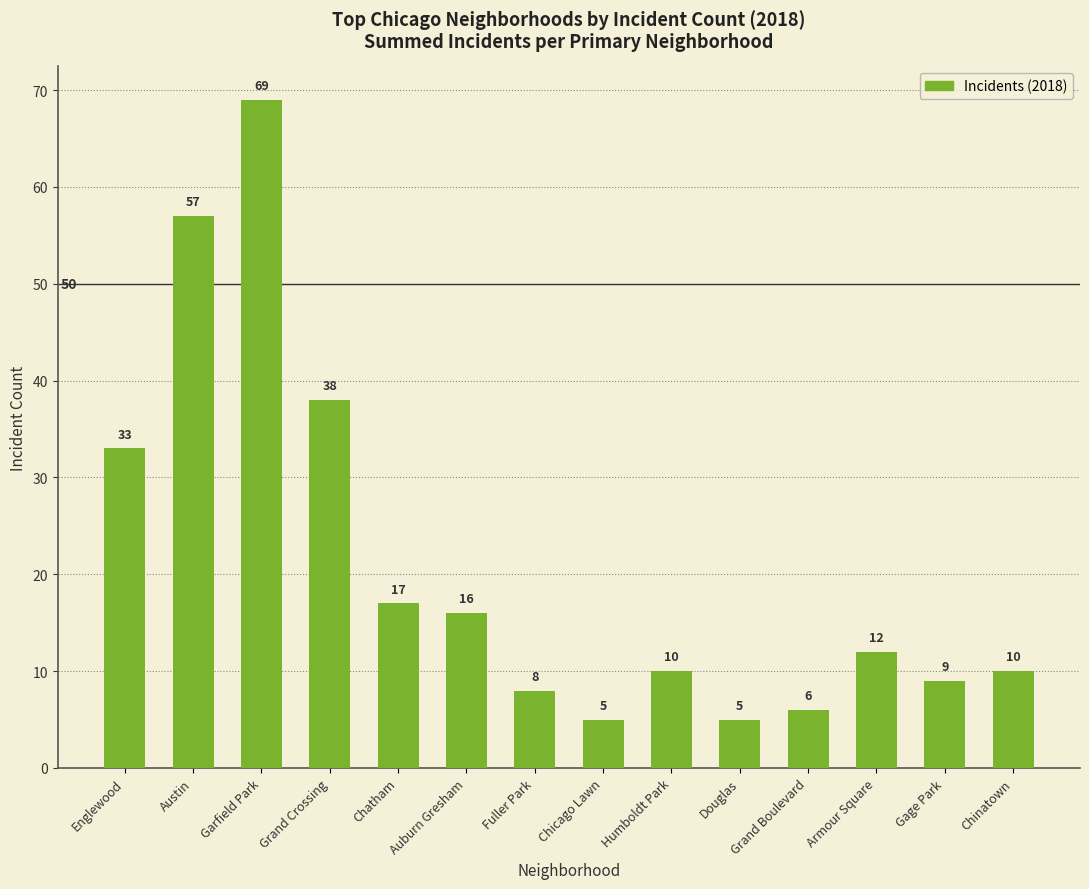

Which has a higher value, Chatham or Grand Boulevard?

Chatham